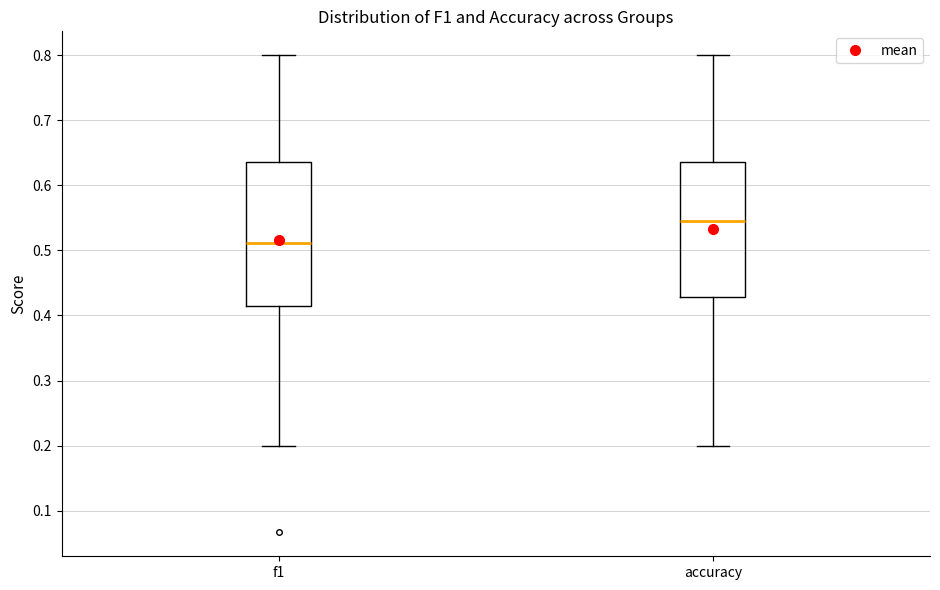

Reading left to right, read every box against the y-axis: the position of its median line, the range the box covers, and the ends of its whiskers. The values are not printed on the chart, so give them approximately, as read against the axis.

f1: median 0.51, box 0.42 to 0.64, whiskers 0.20 to 0.80
accuracy: median 0.55, box 0.43 to 0.64, whiskers 0.20 to 0.80